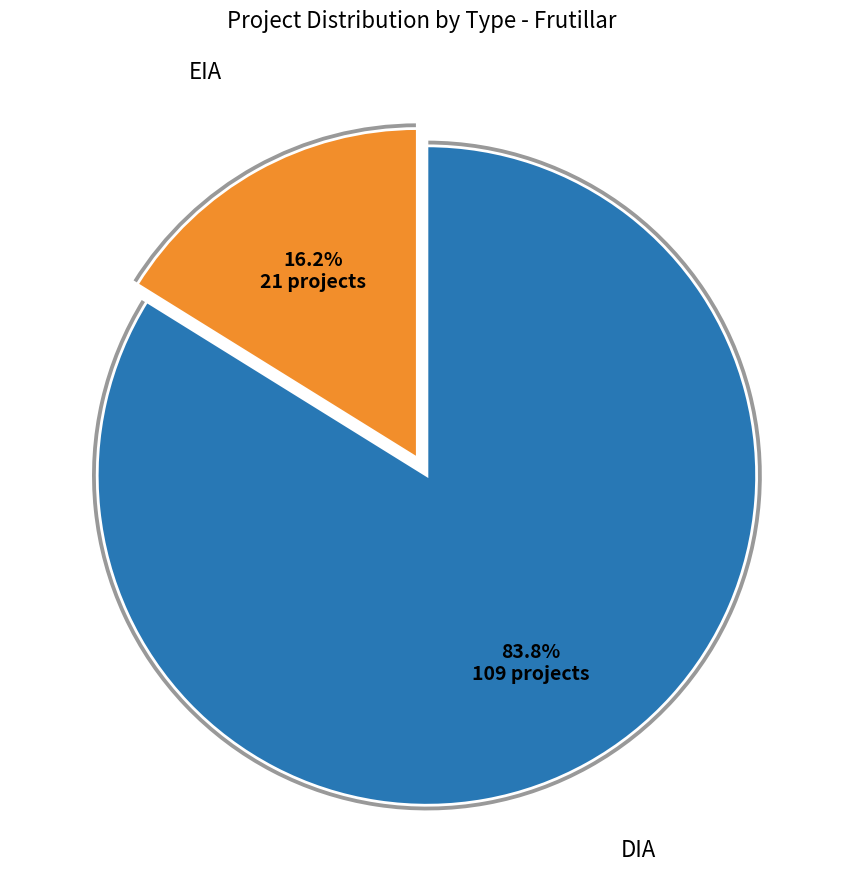

To the nearest percent, what is the difference between the DIA and EIA slice percentages?

68%